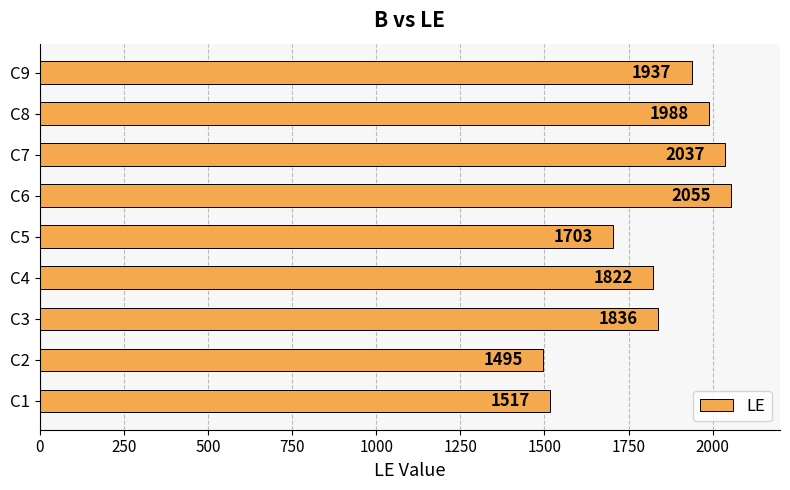

How many bars are there in total?

9